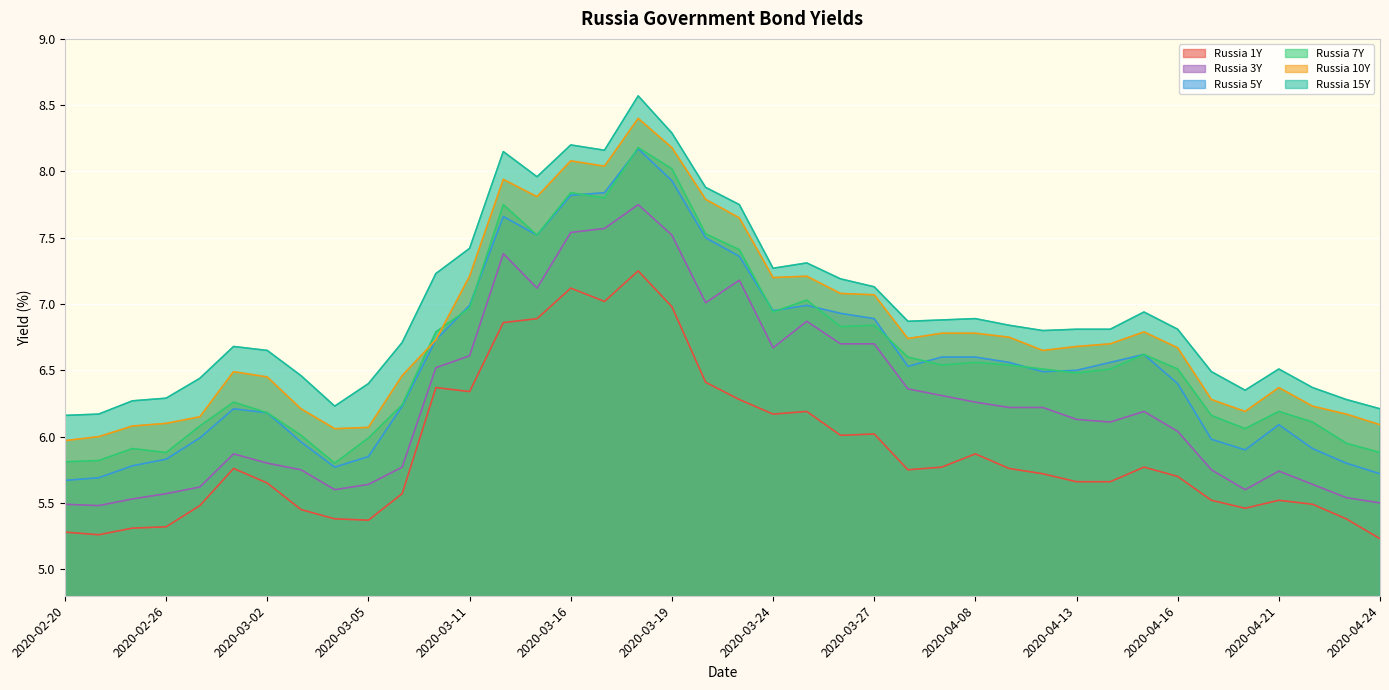

Which series has the largest range (max minus min)?

Russia 5Y